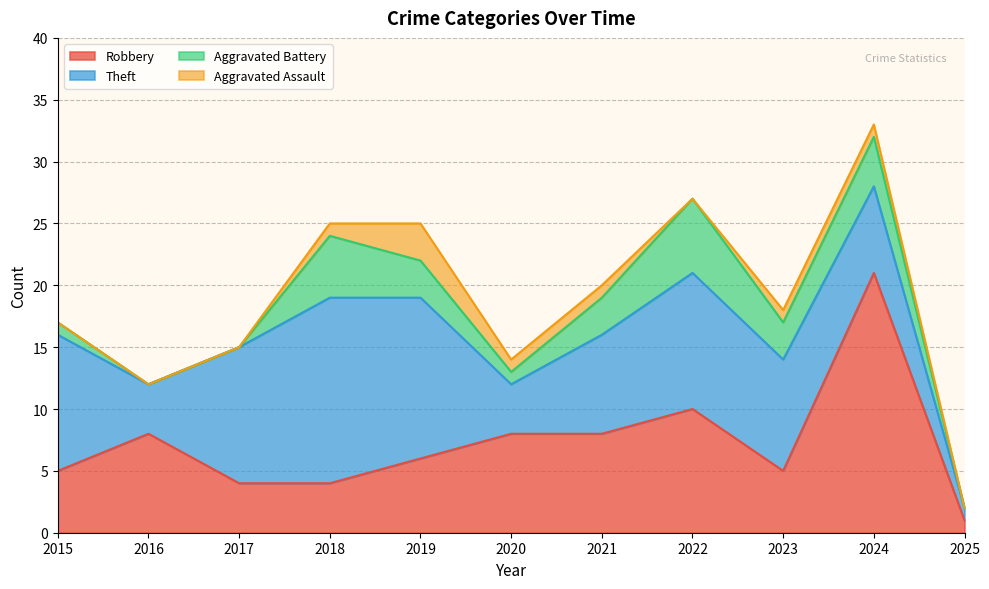

What is the maximum value for Robbery?

21